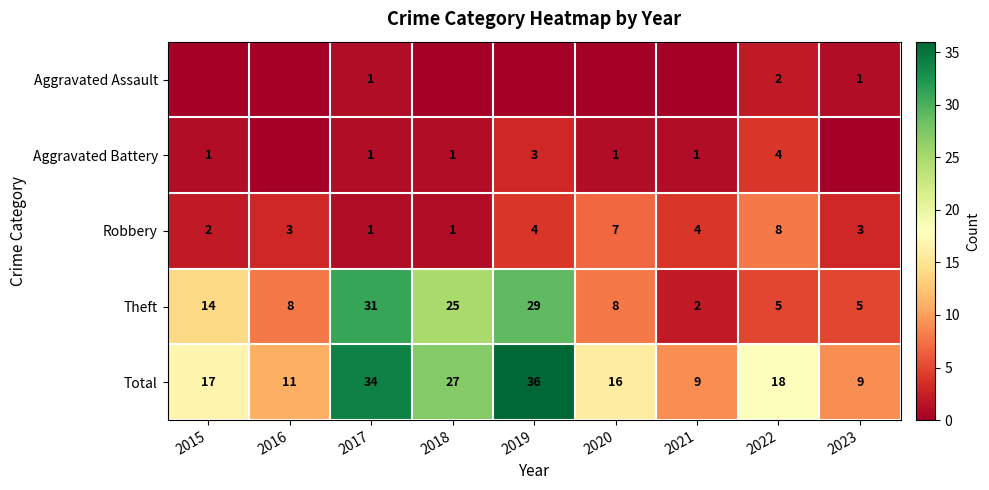

The value of Robbery at 2016 is 3. True or false?

True